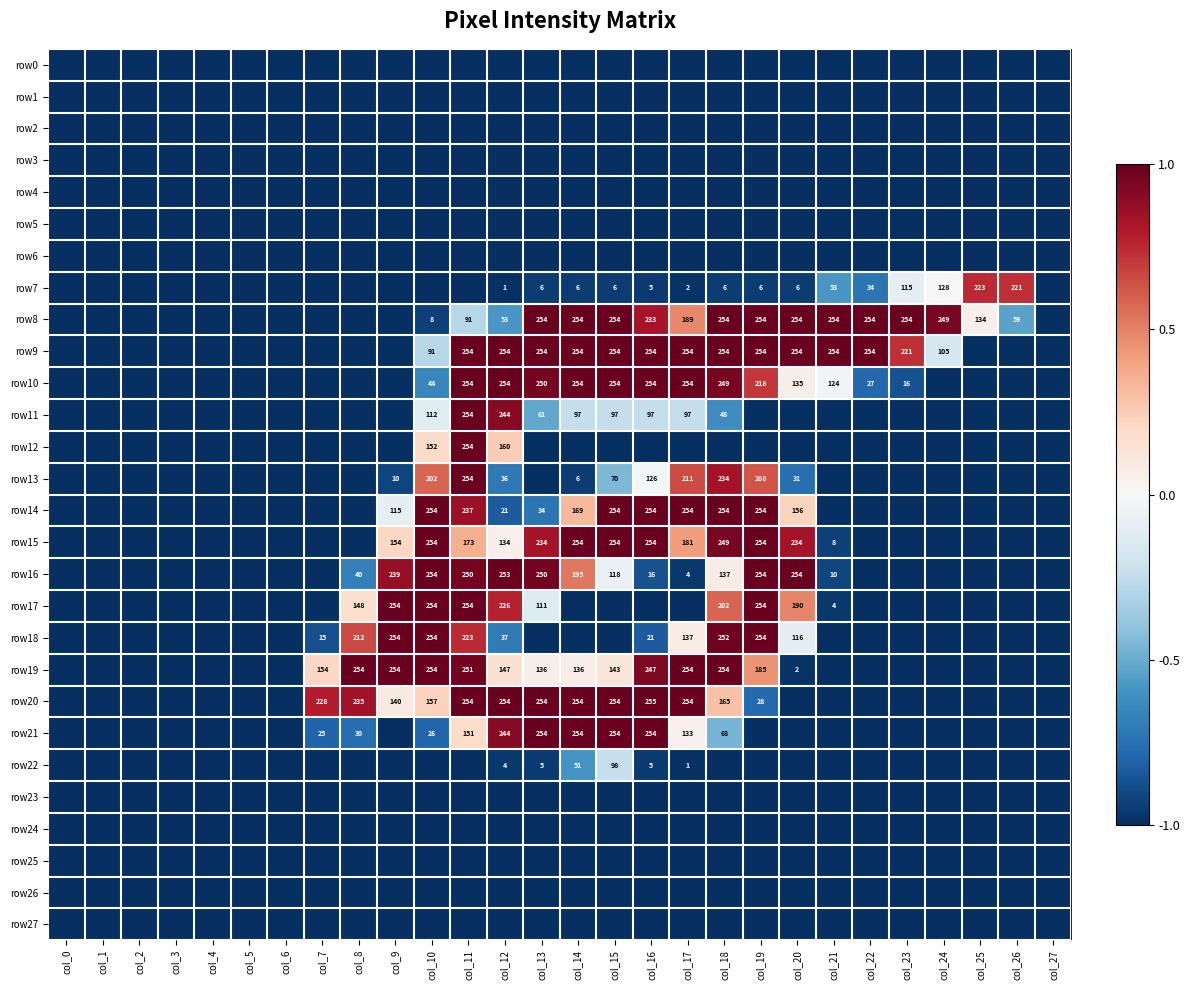

What is the difference between the row21 values at col_12 and col_14?

10